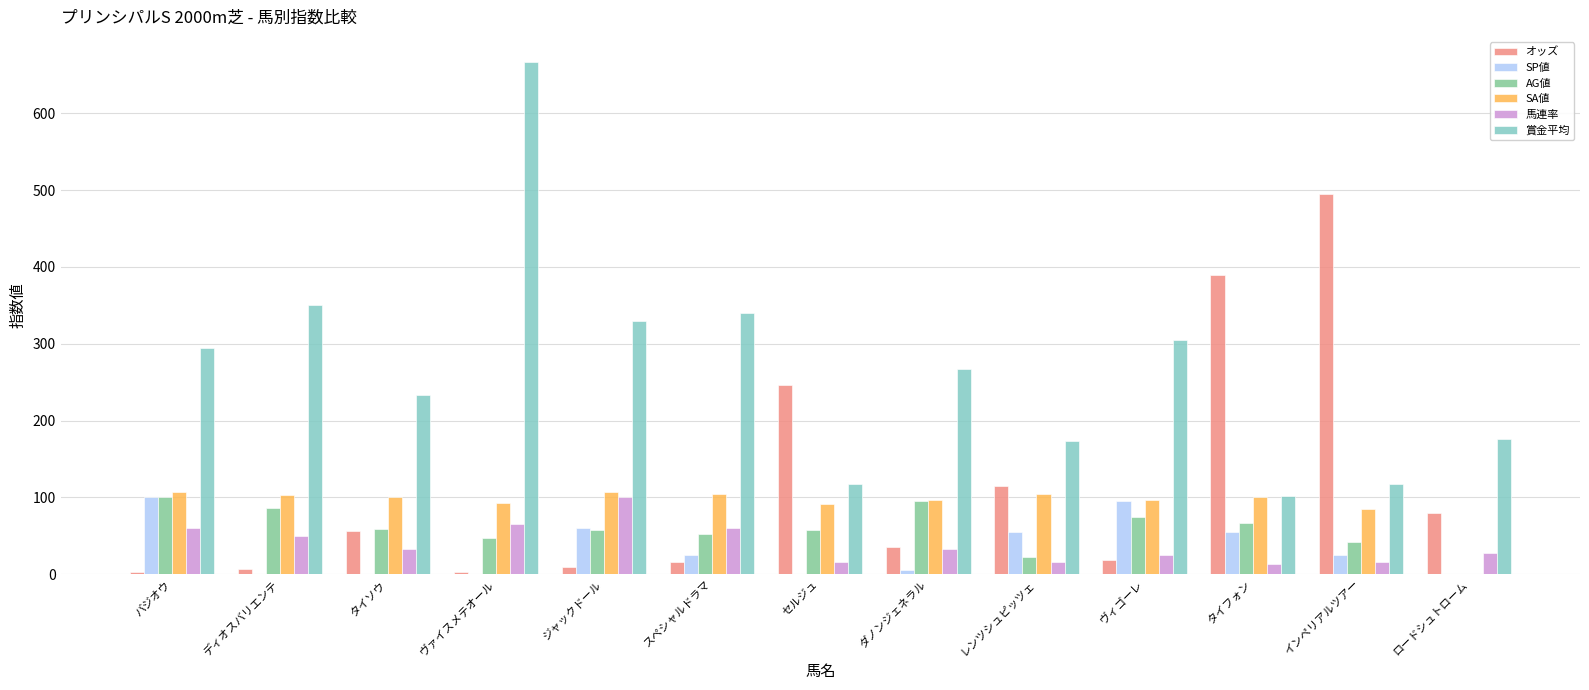

How many groups of bars are there?

13